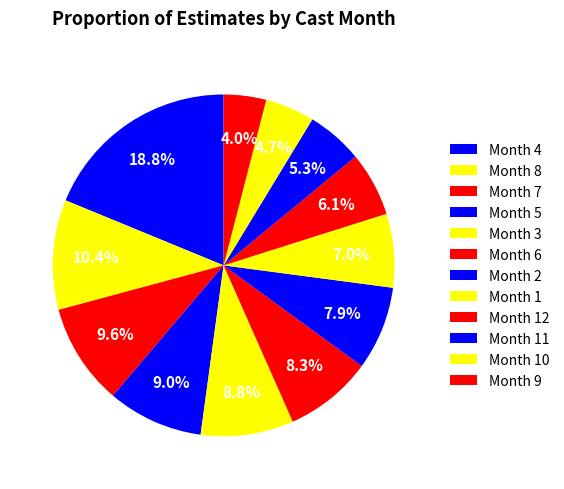

Count the number of slices in the pie.

12